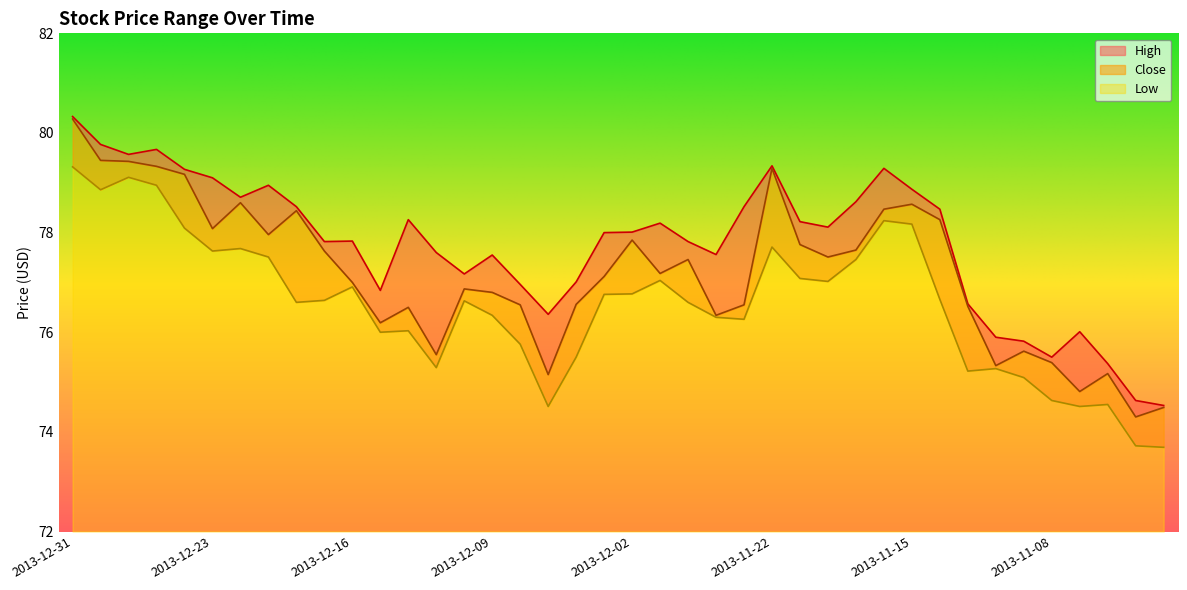

Where is the first local minimum for High?

2013-12-27